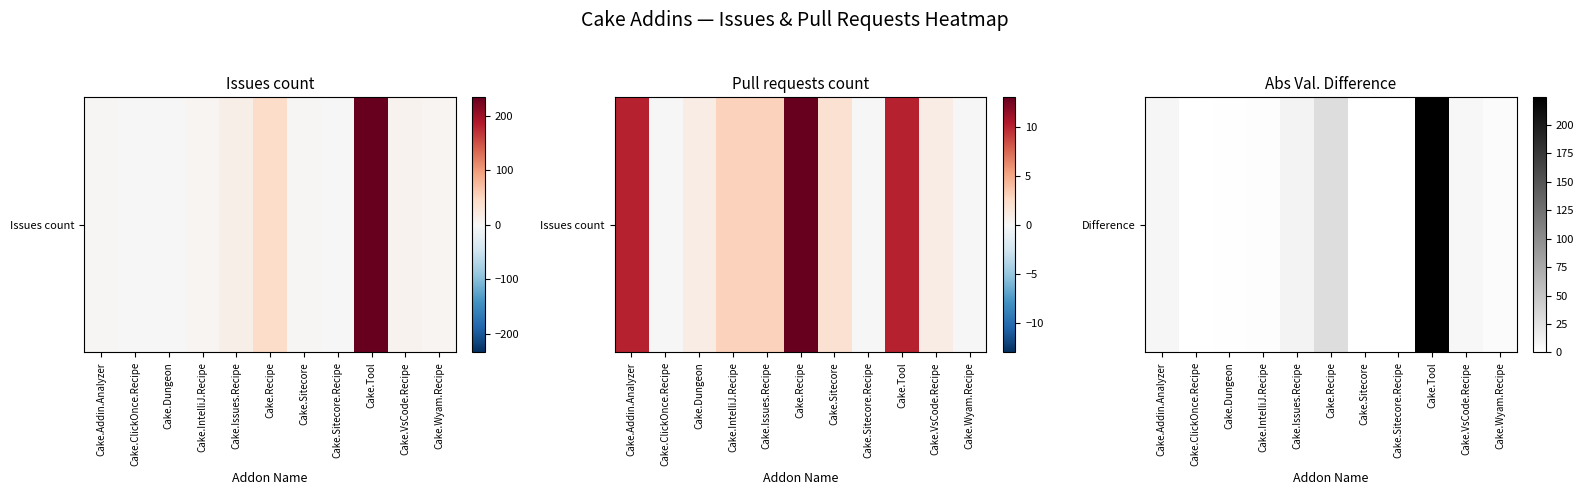

What is the change in value from Cake.Addin.Analyzer to Cake.Sitecore?

-8